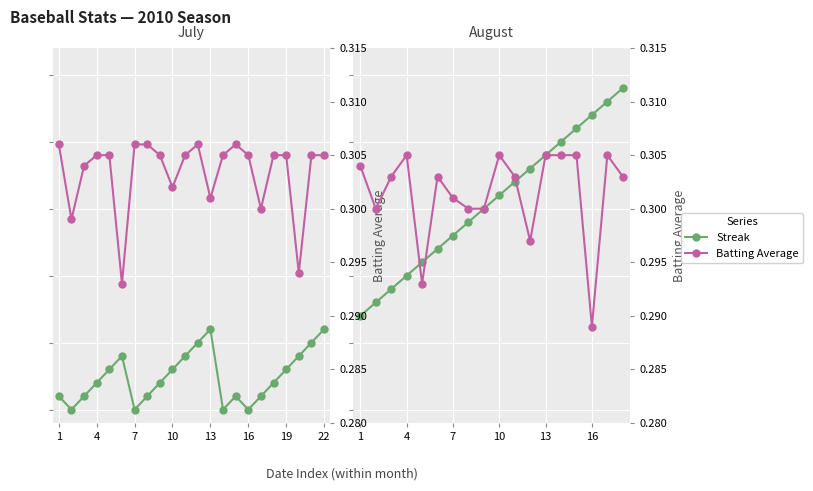

What is the difference between the second highest and minimum values in the Streak series?

16.0